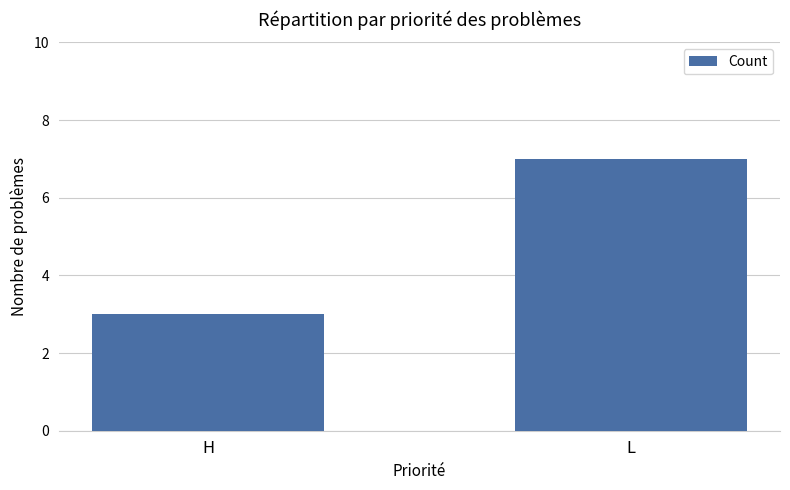

What is the change in value from H to L?

+4